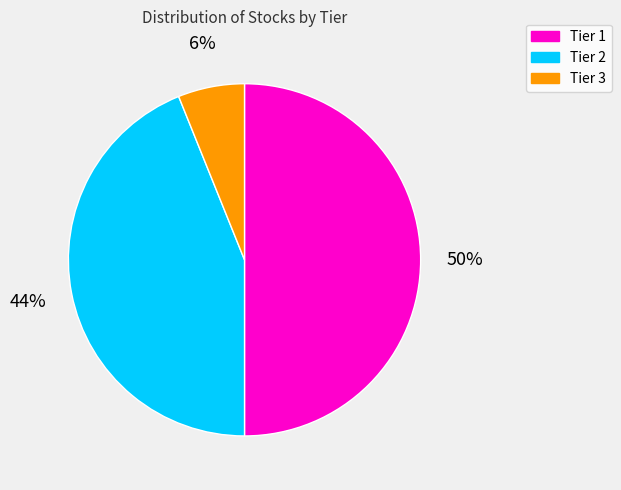

Which has a higher value, Tier 2 or Tier 3?

Tier 2